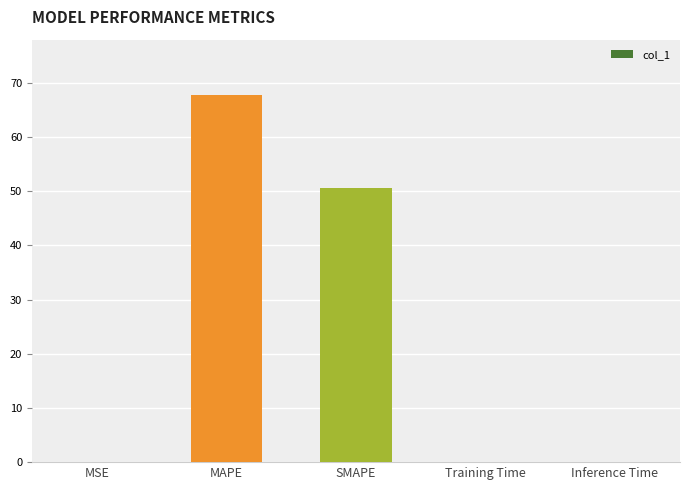

Are the bars grouped side by side (vs. stacked)?

No